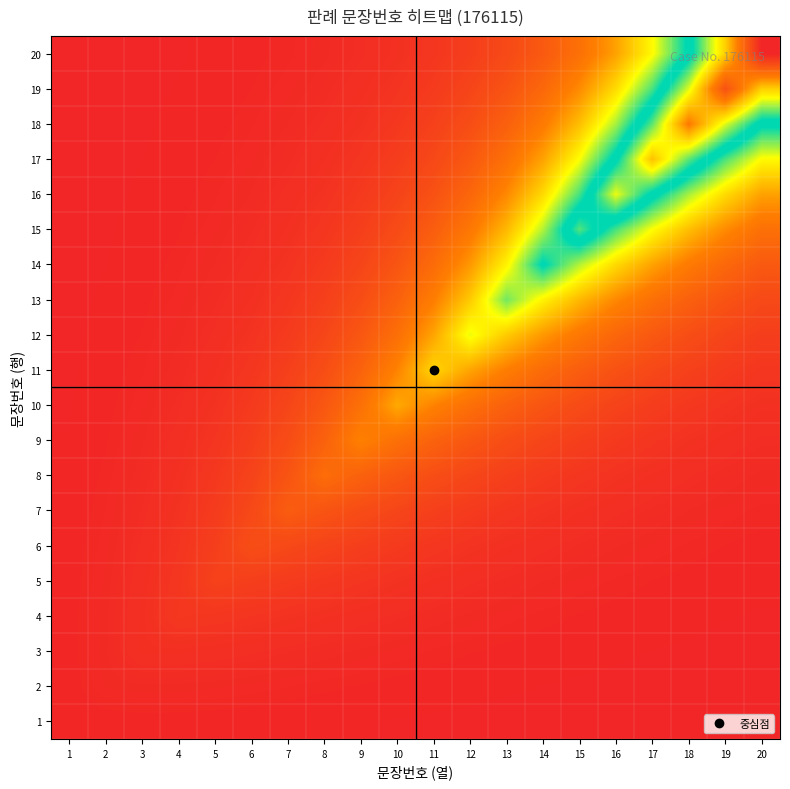

What is the total value across all series at 5?

0.4